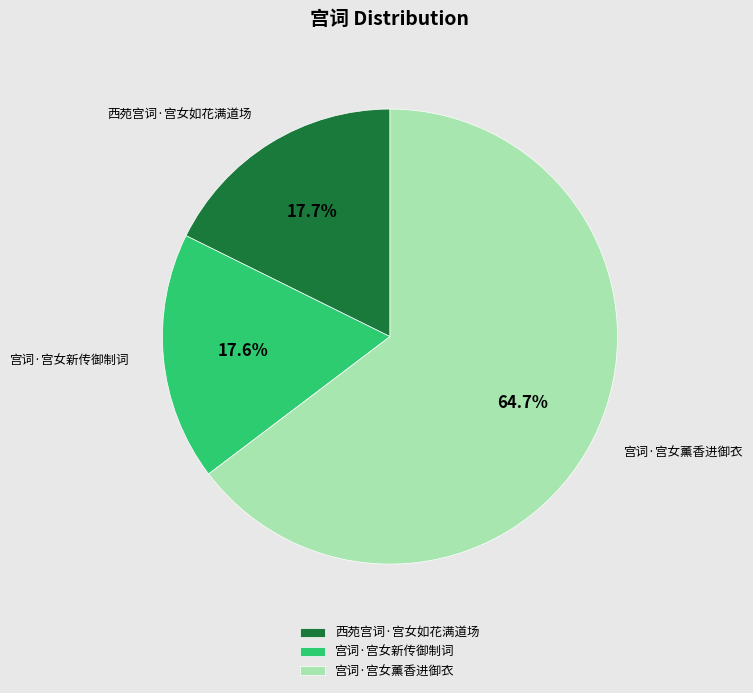

Between 宫词·宫女新传御制词 and 宫词·宫女薰香进御衣, which is larger?

宫词·宫女薰香进御衣